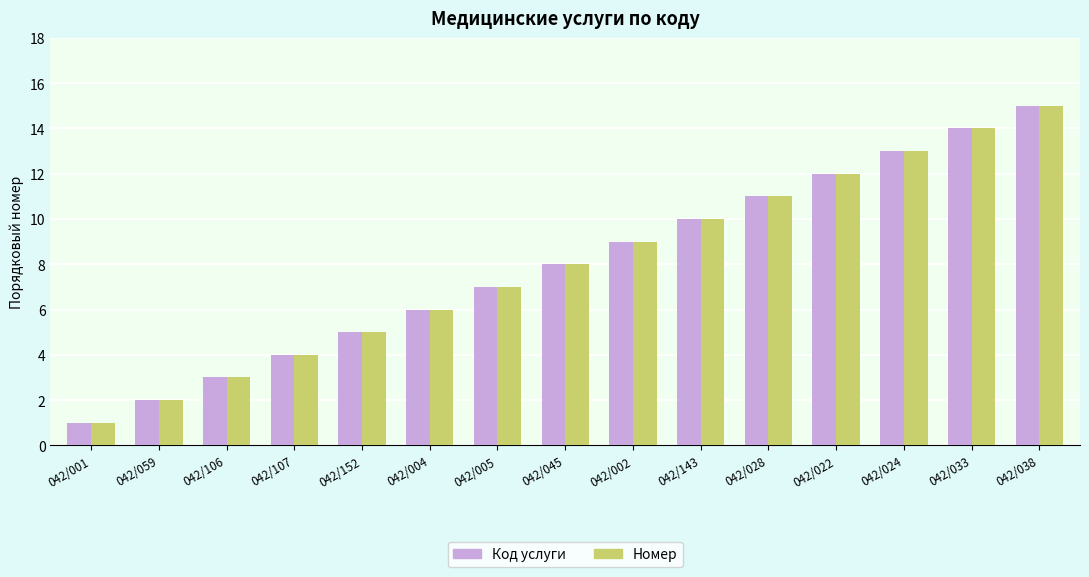

What is the maximum value for Номер?

15